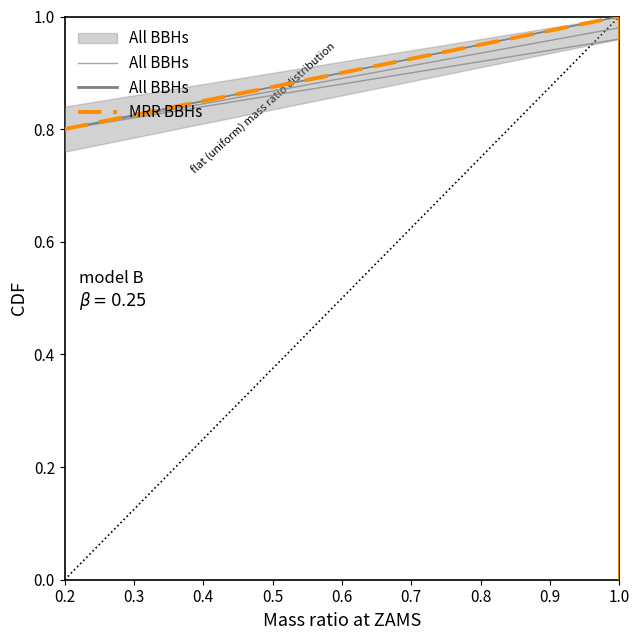

List the series in order of their peak value, highest first.

MRR BBHs, All BBHs